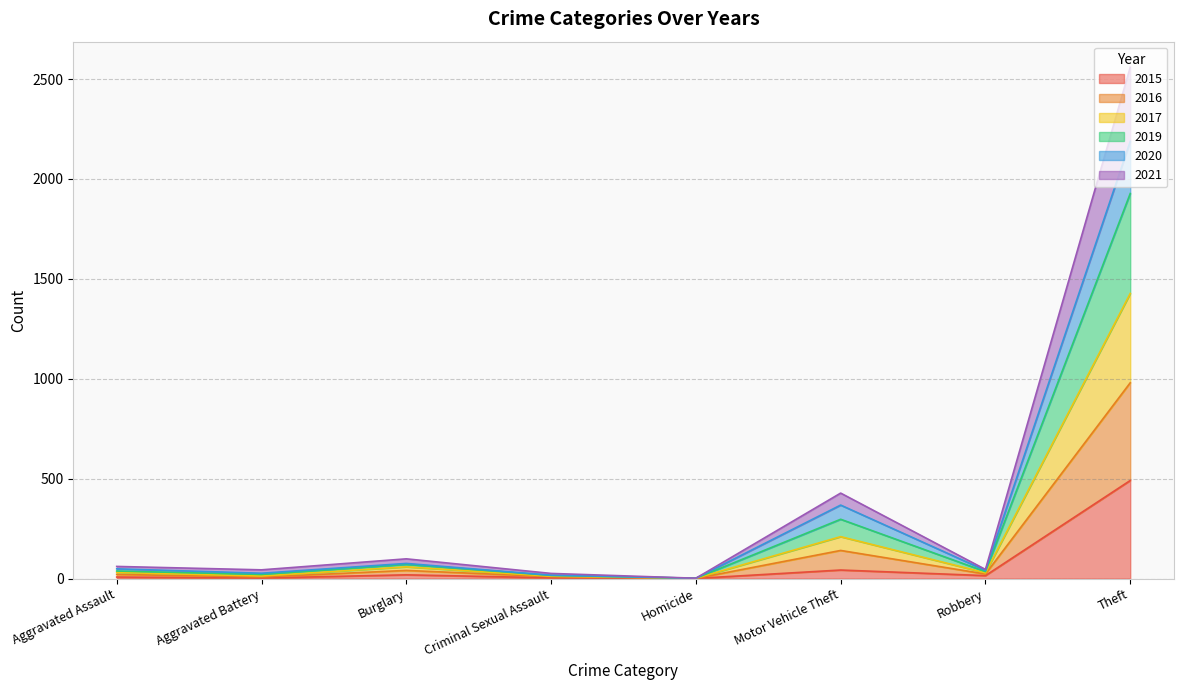

The 2017 series shows 3014 at Theft. True or false?

False